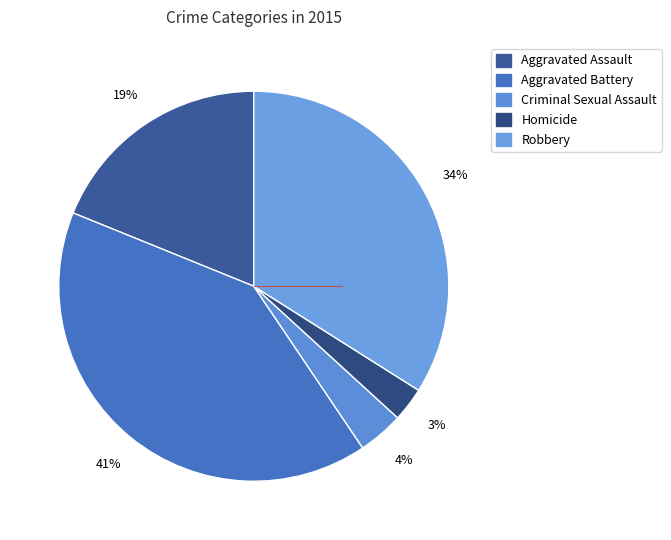

Which slice is the largest?

Aggravated Battery